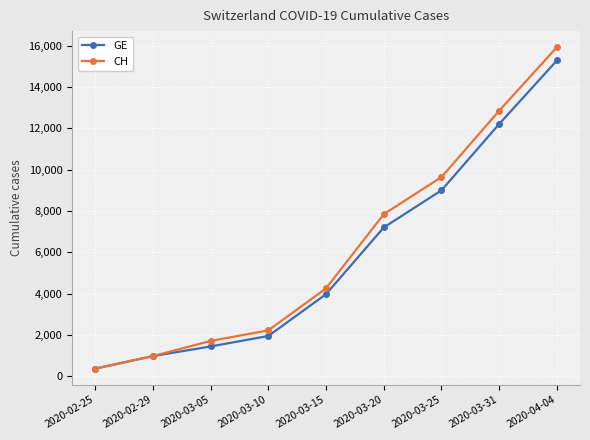

True or false: CH has a value of 888 at 2020-03-15.

False